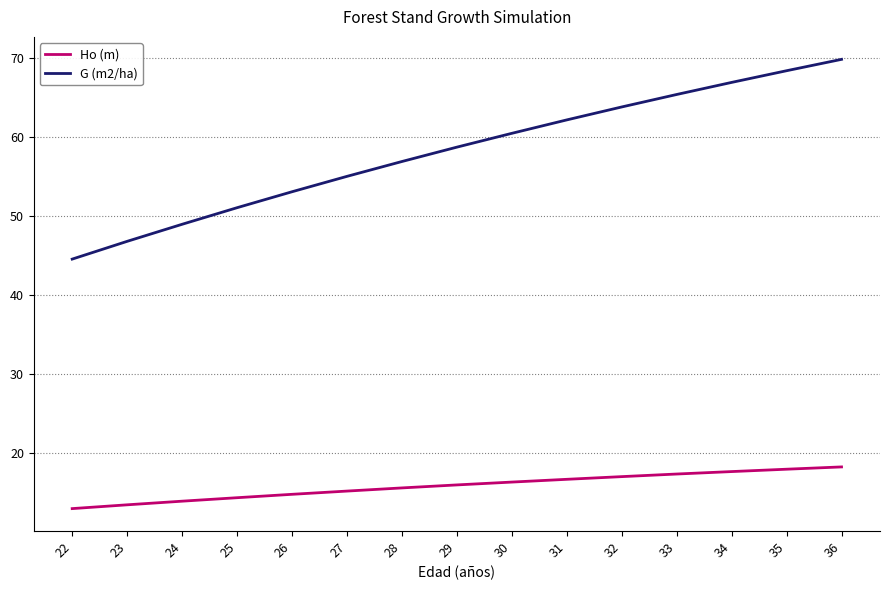

What is the difference between the maximum and minimum values in the Ho (m) series?

5.3